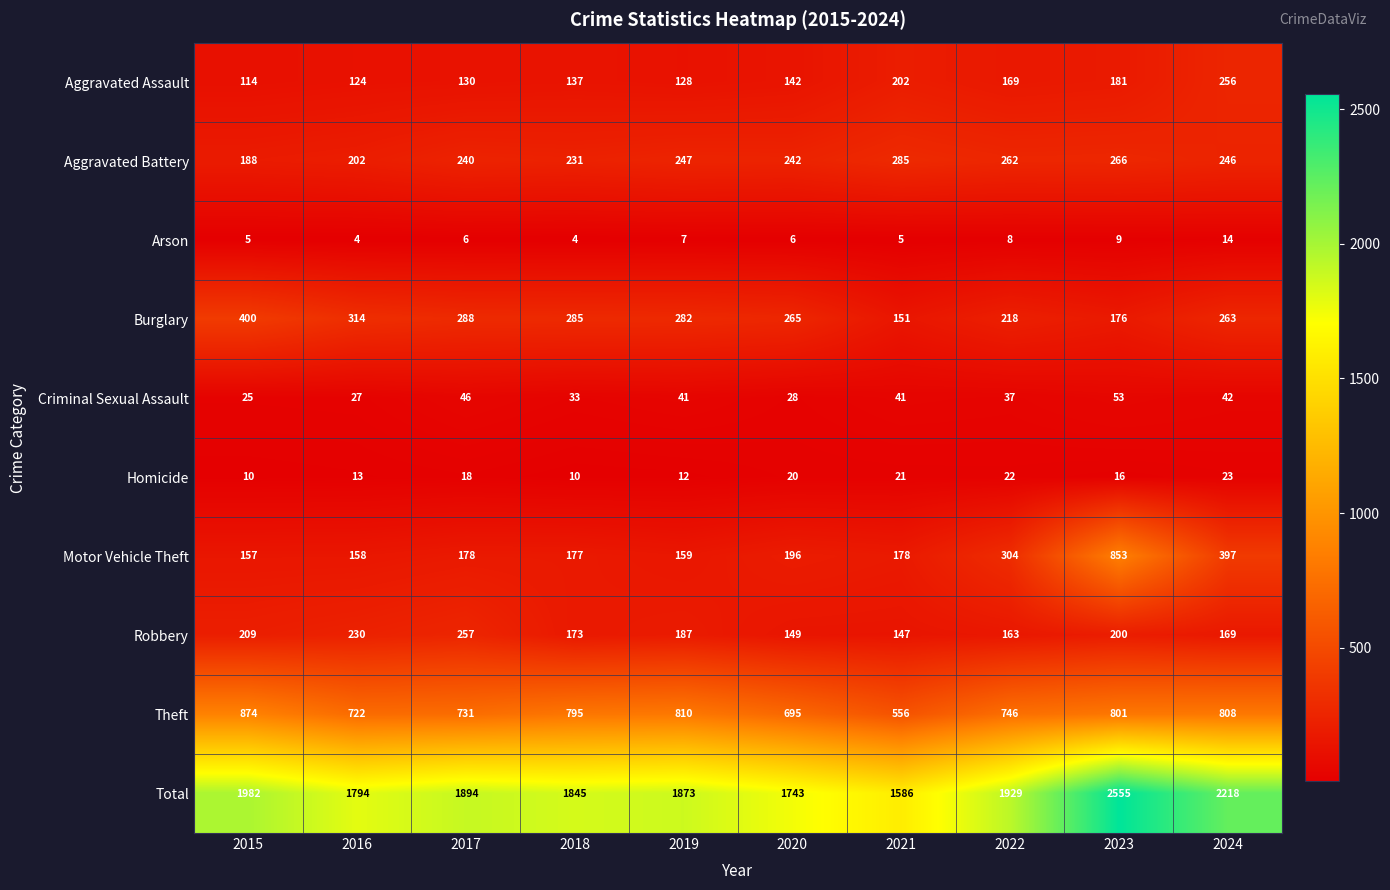

Rank the series at 2021 from highest to lowest value.

Total, Theft, Aggravated Battery, Aggravated Assault, Motor Vehicle Theft, Burglary, Robbery, Criminal Sexual Assault, Homicide, Arson